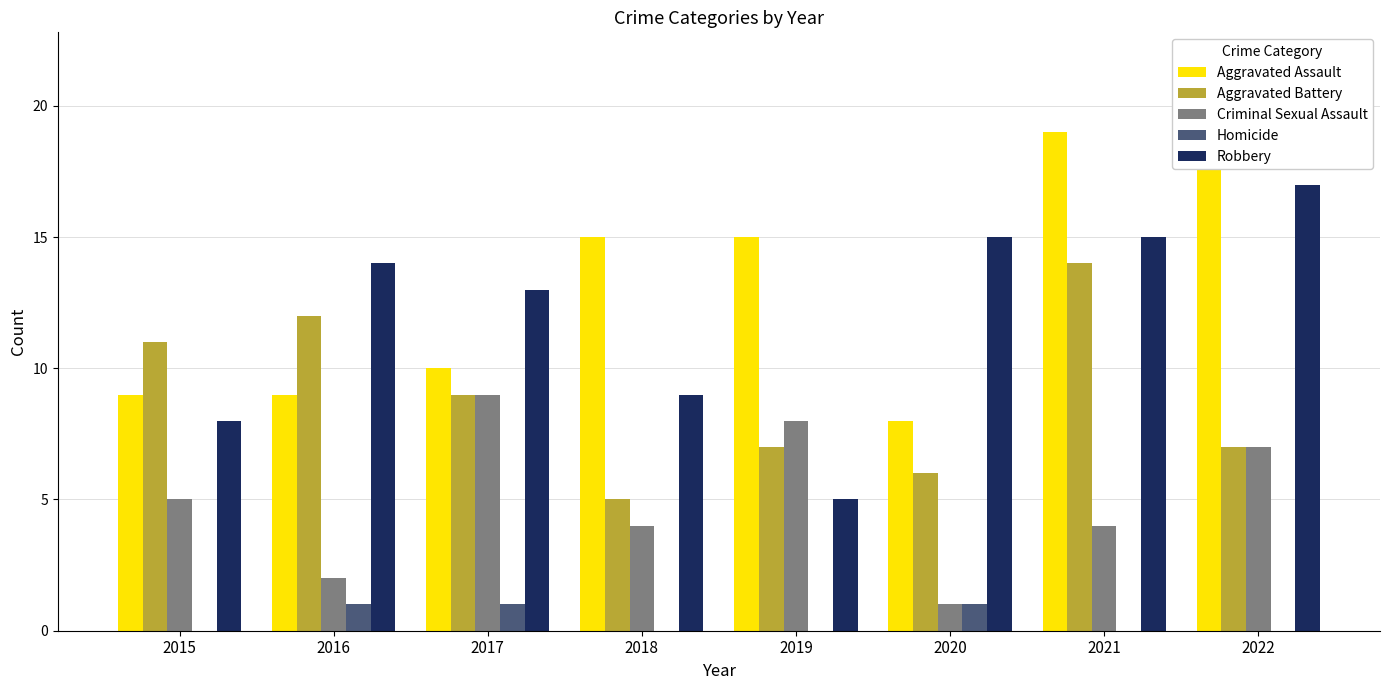

Reading left to right, list all the values displayed in this chart.

Aggravated Assault: 2015=9	2016=9	2017=10	2018=15	2019=15	2020=8	2021=19	2022=18
Aggravated Battery: 2015=11	2016=12	2017=9	2018=5	2019=7	2020=6	2021=14	2022=7
Criminal Sexual Assault: 2015=5	2016=2	2017=9	2018=4	2019=8	2020=1	2021=4	2022=7
Homicide: 2015=0	2016=1	2017=1	2018=0	2019=0	2020=1	2021=0	2022=0
Robbery: 2015=8	2016=14	2017=13	2018=9	2019=5	2020=15	2021=15	2022=17